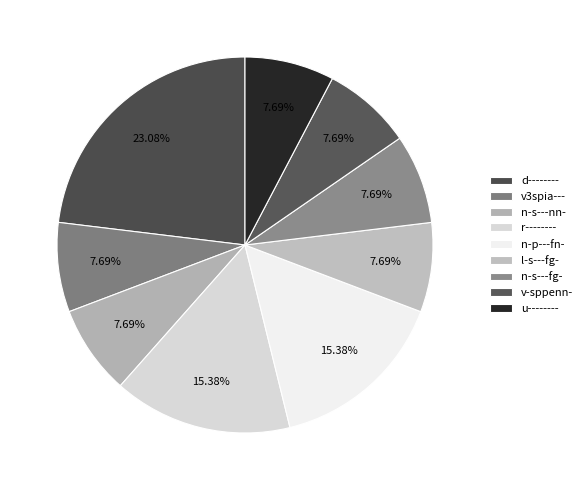

Do l-s---fg- and n-p---fn- together represent more than half of the pie?

No